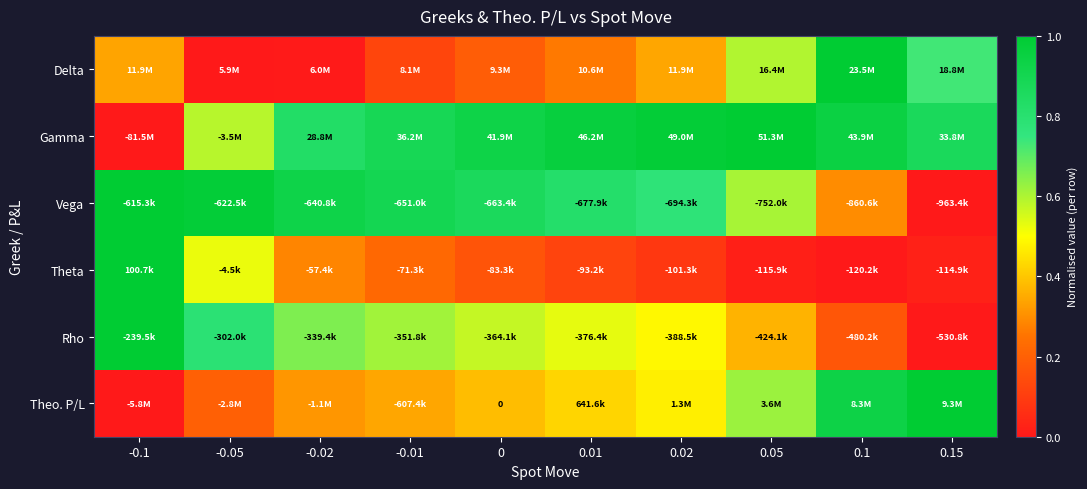

At which label is Theo. P/L closest to 0?

-0.1